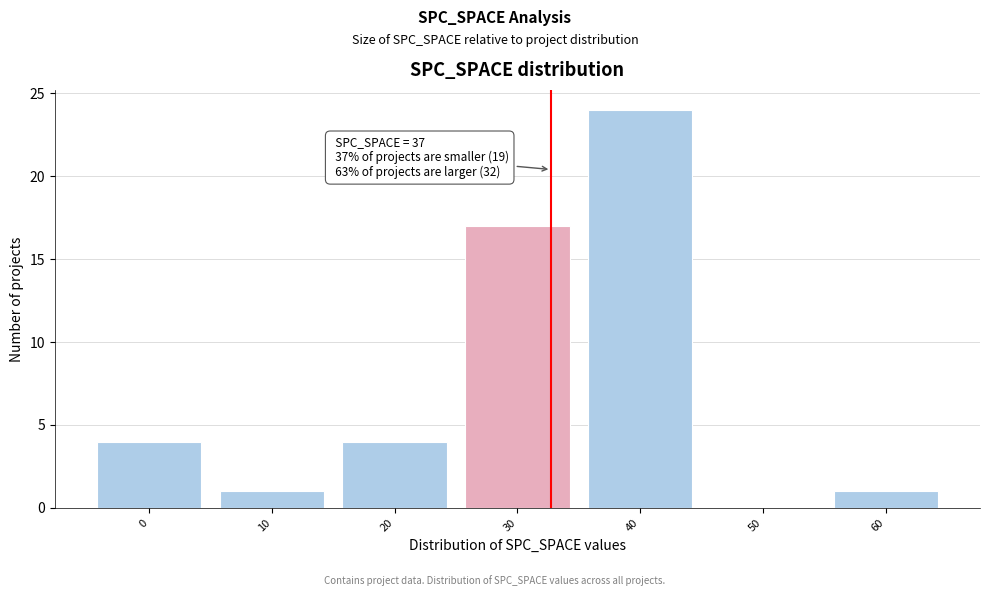

Reading left to right, transcribe all the data shown in this chart.

0=4	10=1	20=4	30=17	40=24	50=0	60=1